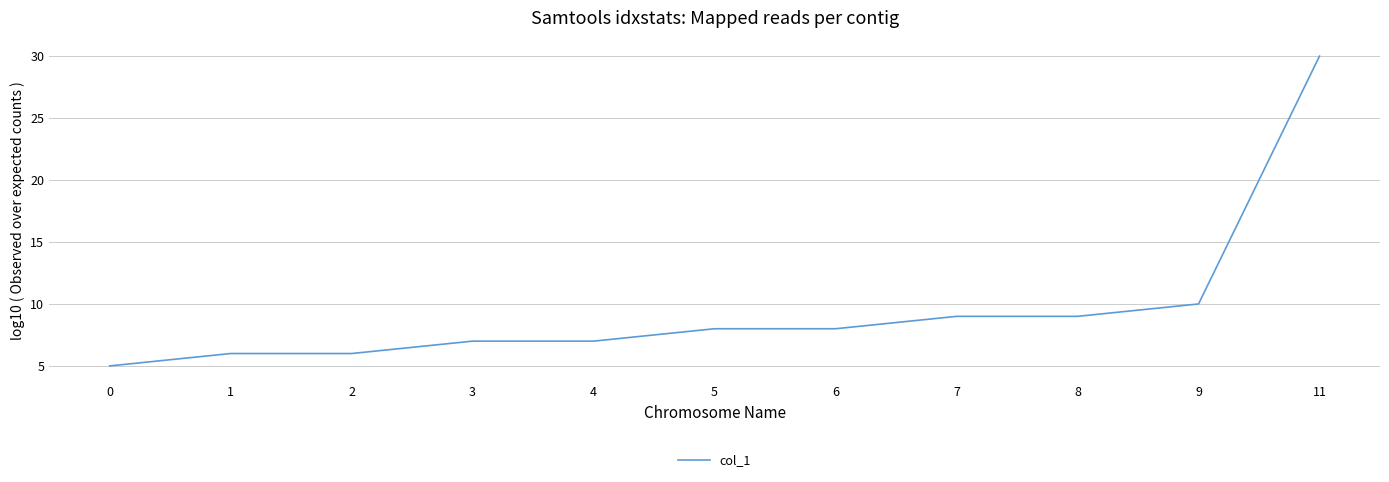

Reading left to right, extract all data points from this chart.

0=5	1=6	2=6	3=7	4=7	5=8	6=8	7=9	8=9	9=10	11=30